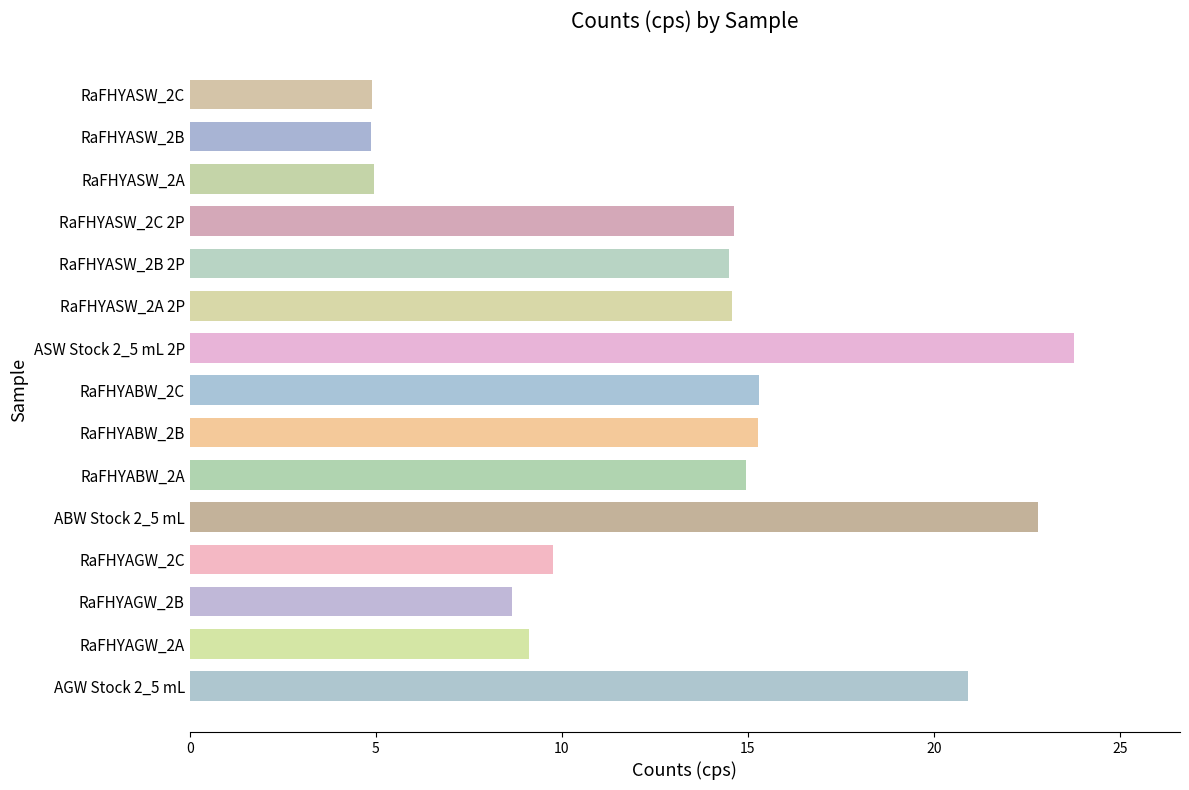

What is the average value?

13.3